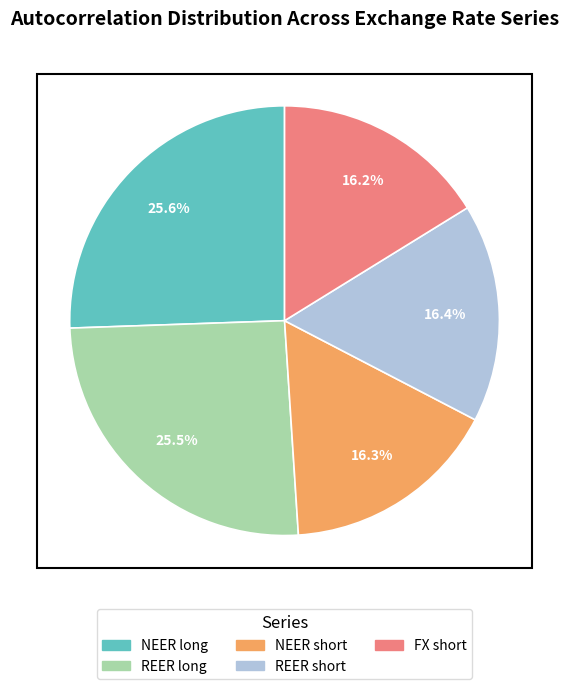

True or false: FX short accounts for 30% of the total.

False